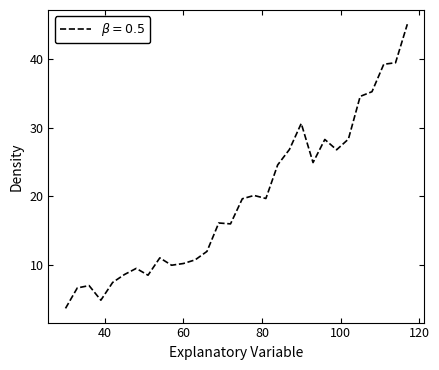

What is the maximum value shown in the chart?

45.0